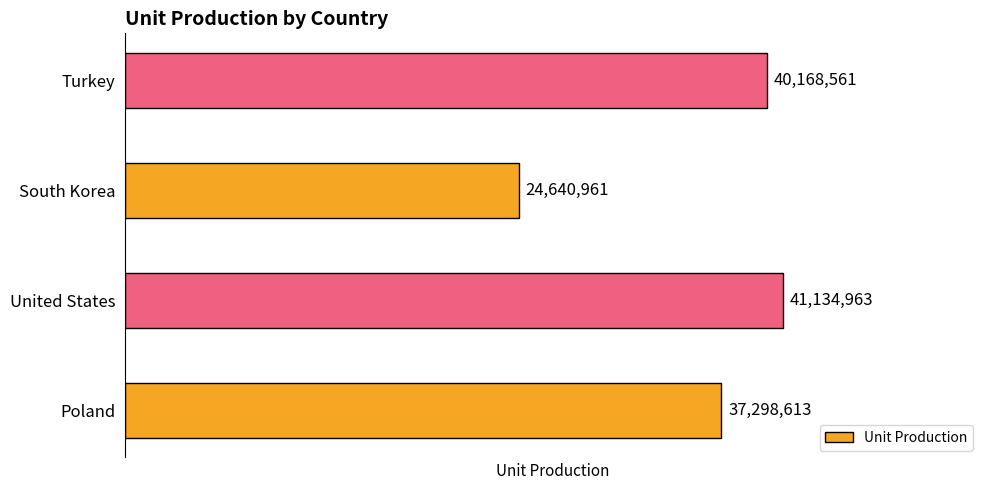

What is the sum of all values?

143243098